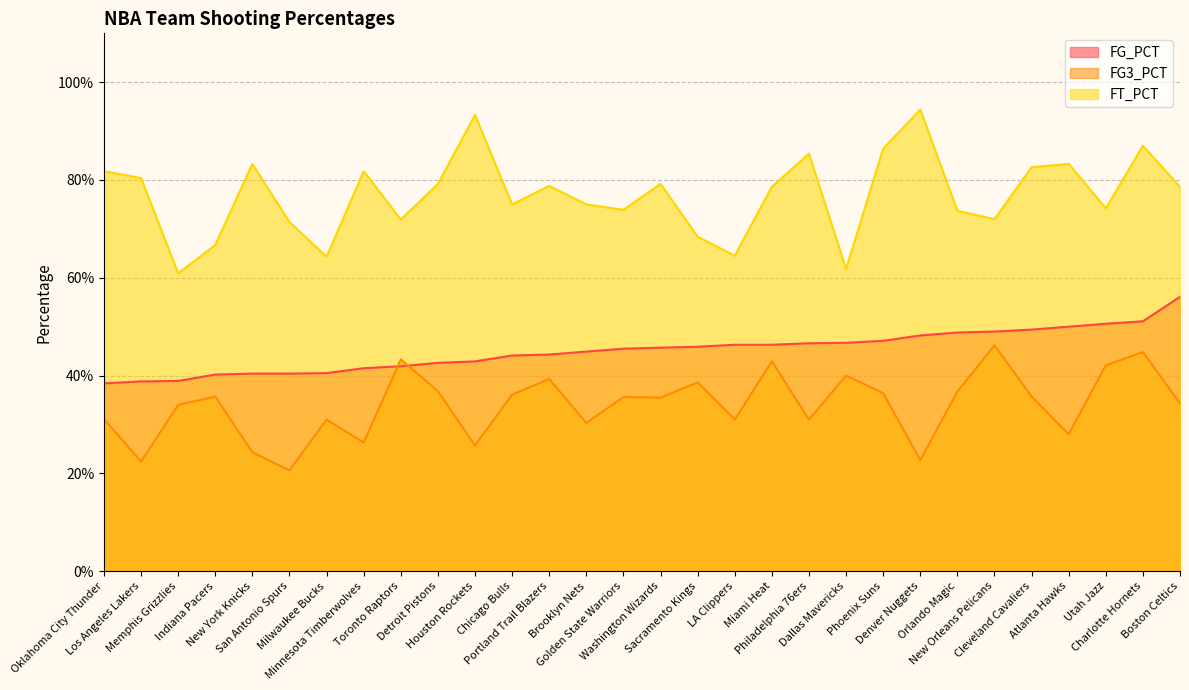

Between Chicago Bulls and Detroit Pistons, which is larger?

Chicago Bulls